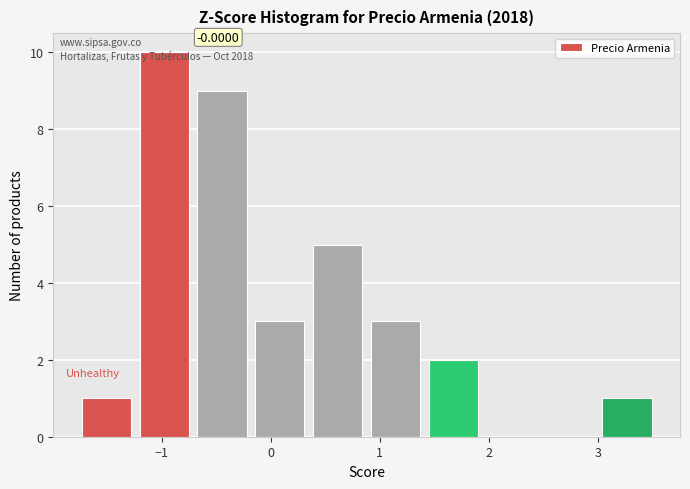

Over which range of the x-axis is the bar tallest?

-1.2 to -0.7